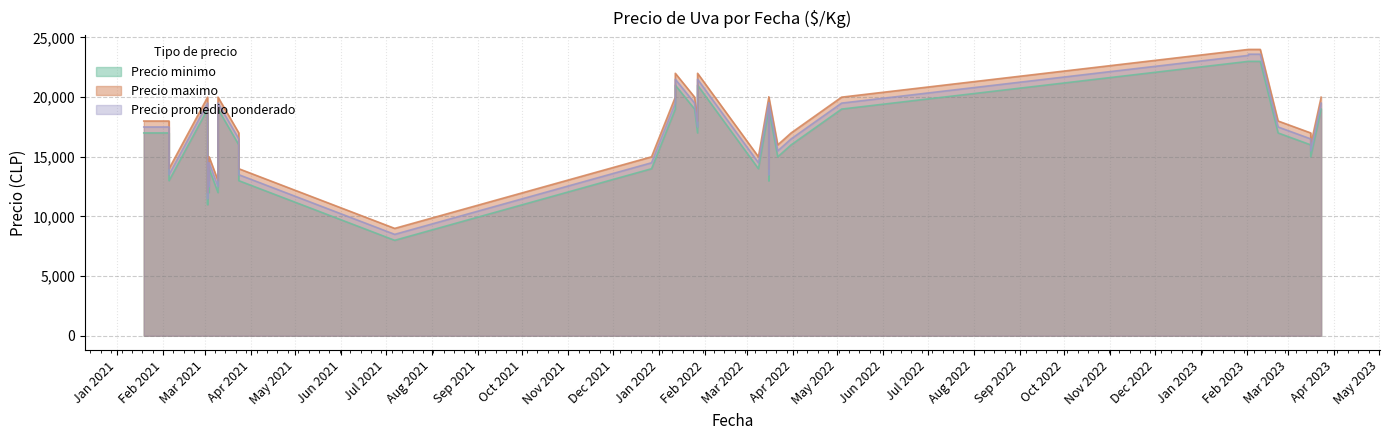

What is the label of the 18th point from the left?

2022-03-16